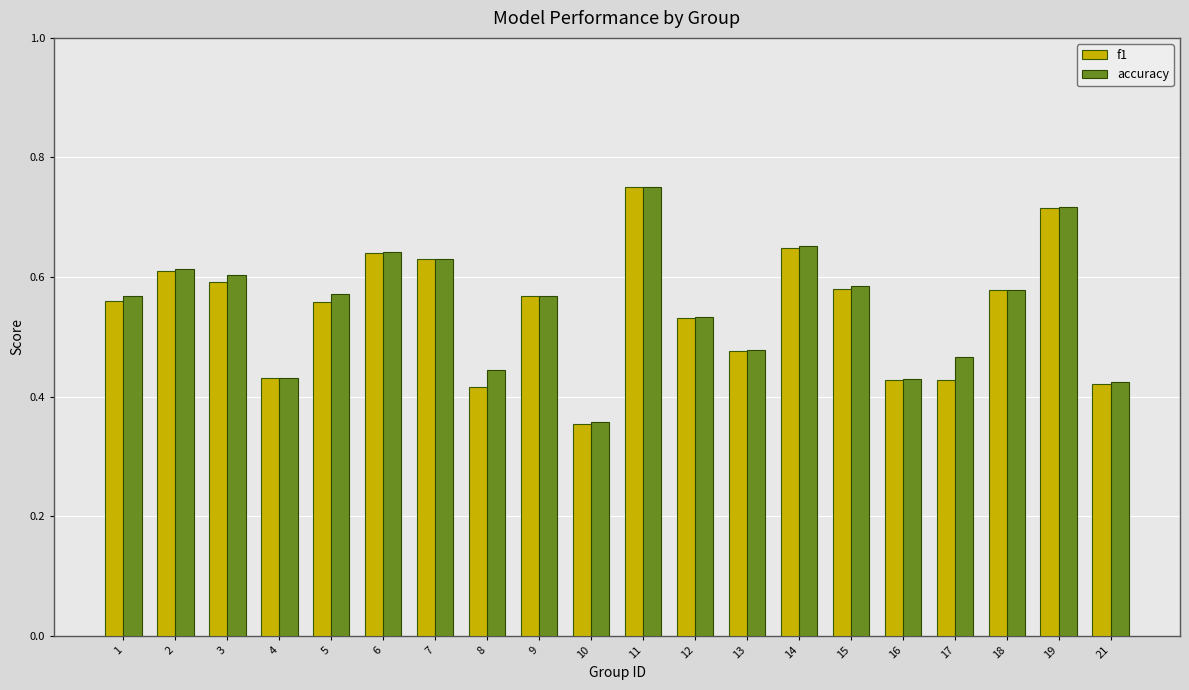

How many f1 values are between 0 and 1?

20